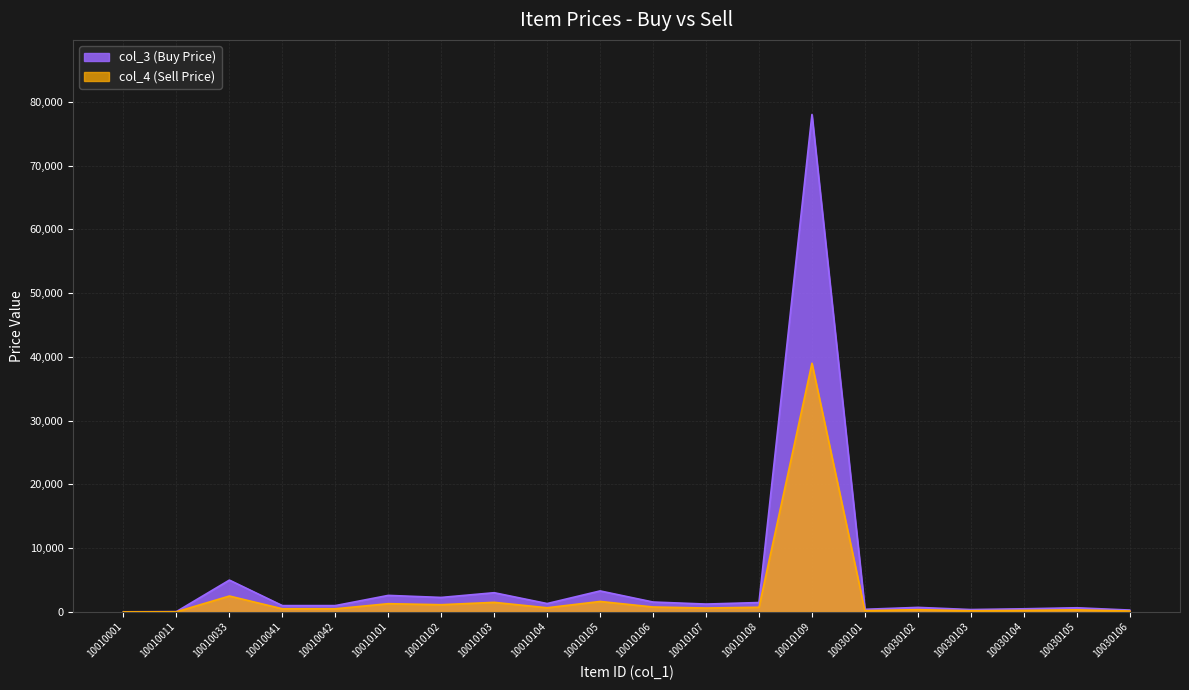

Between 10010102 and 10010011, which is larger?

10010102